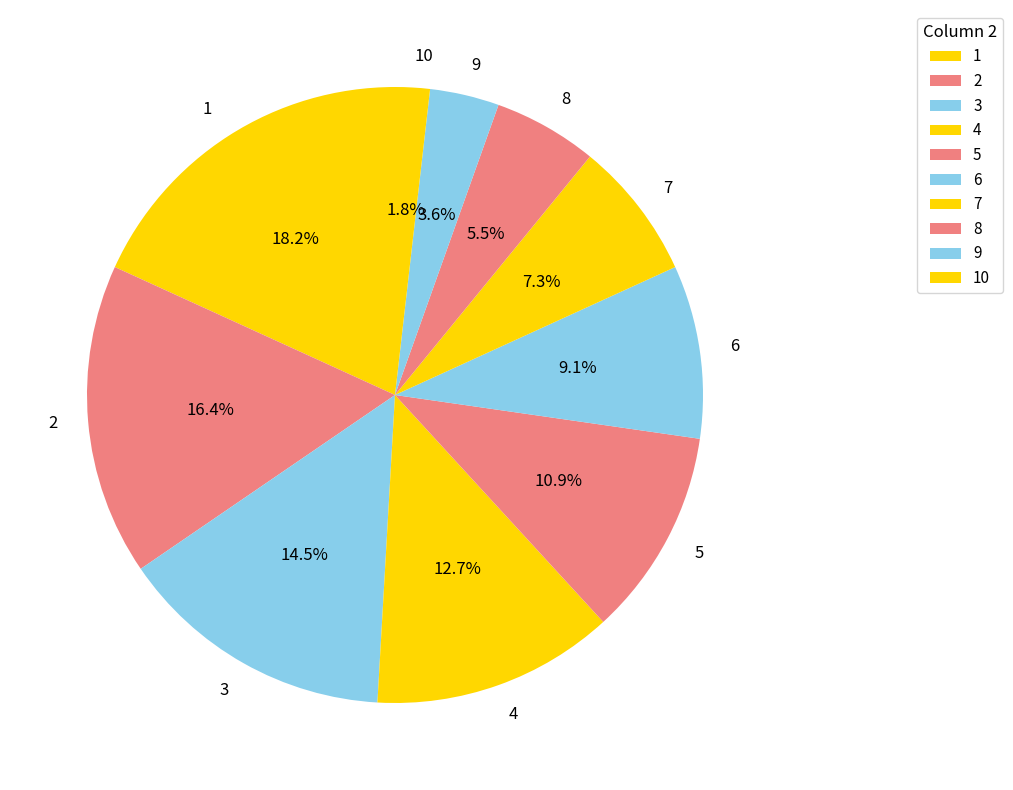

What is the smallest slice in the pie chart?

10